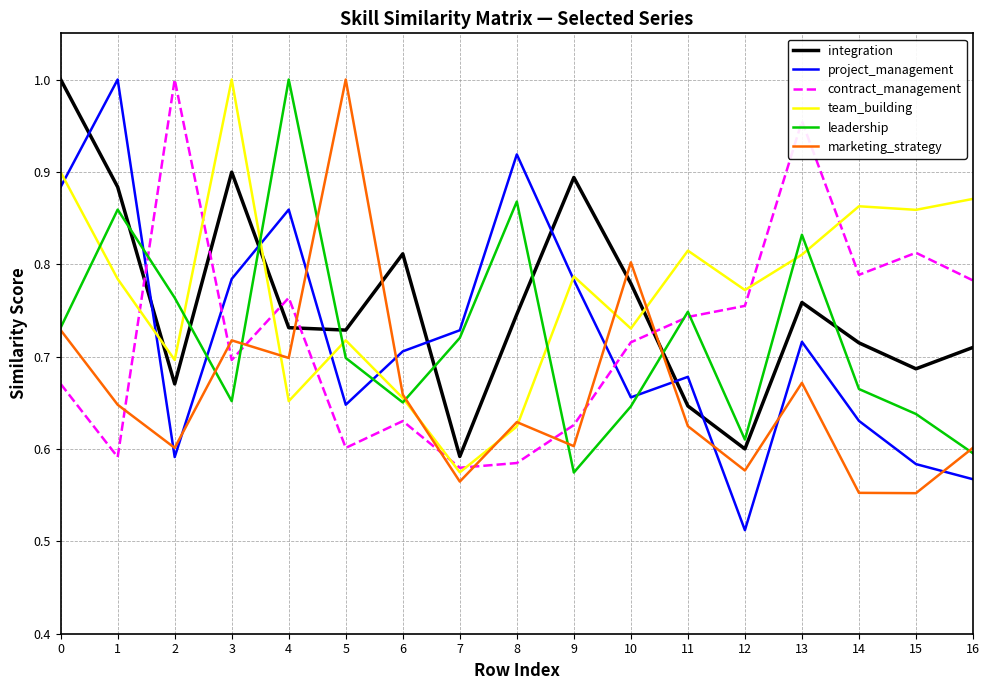

Which series changed the most between 10 and 15?

marketing_strategy